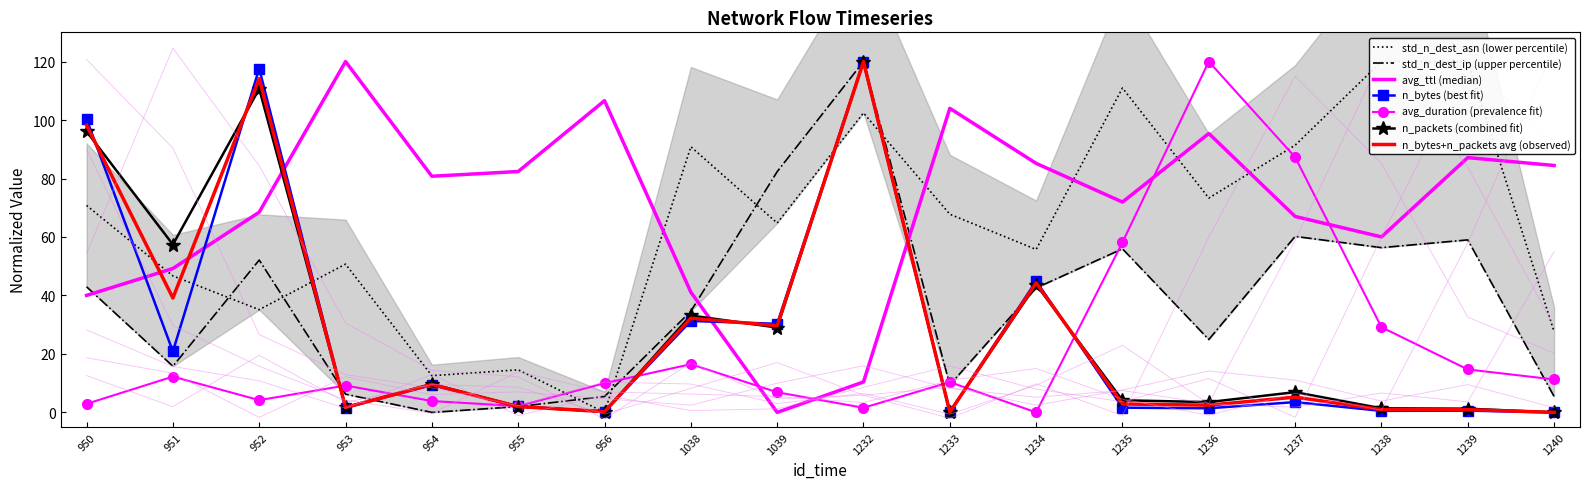

What is the sum of the avg_duration values at 951 and 952?

16.4